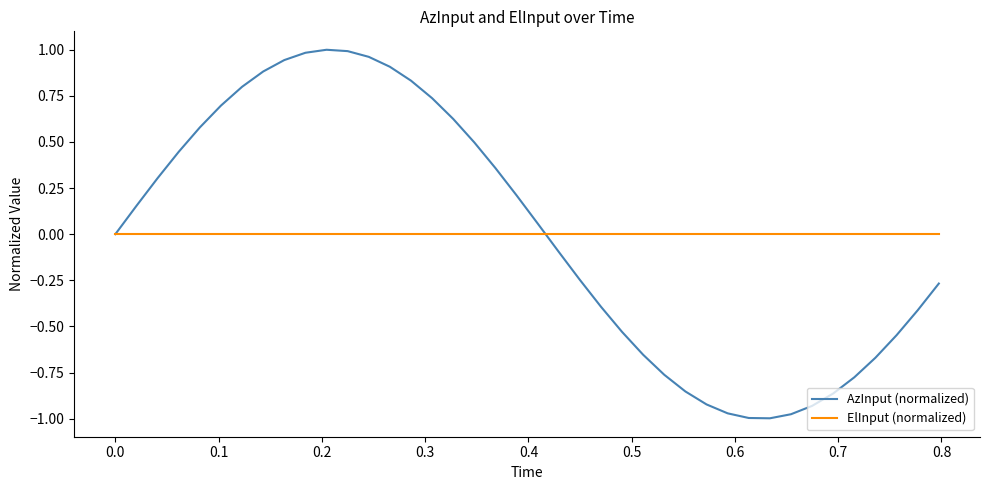

Which series has the largest range (max minus min)?

AzInput (normalized)